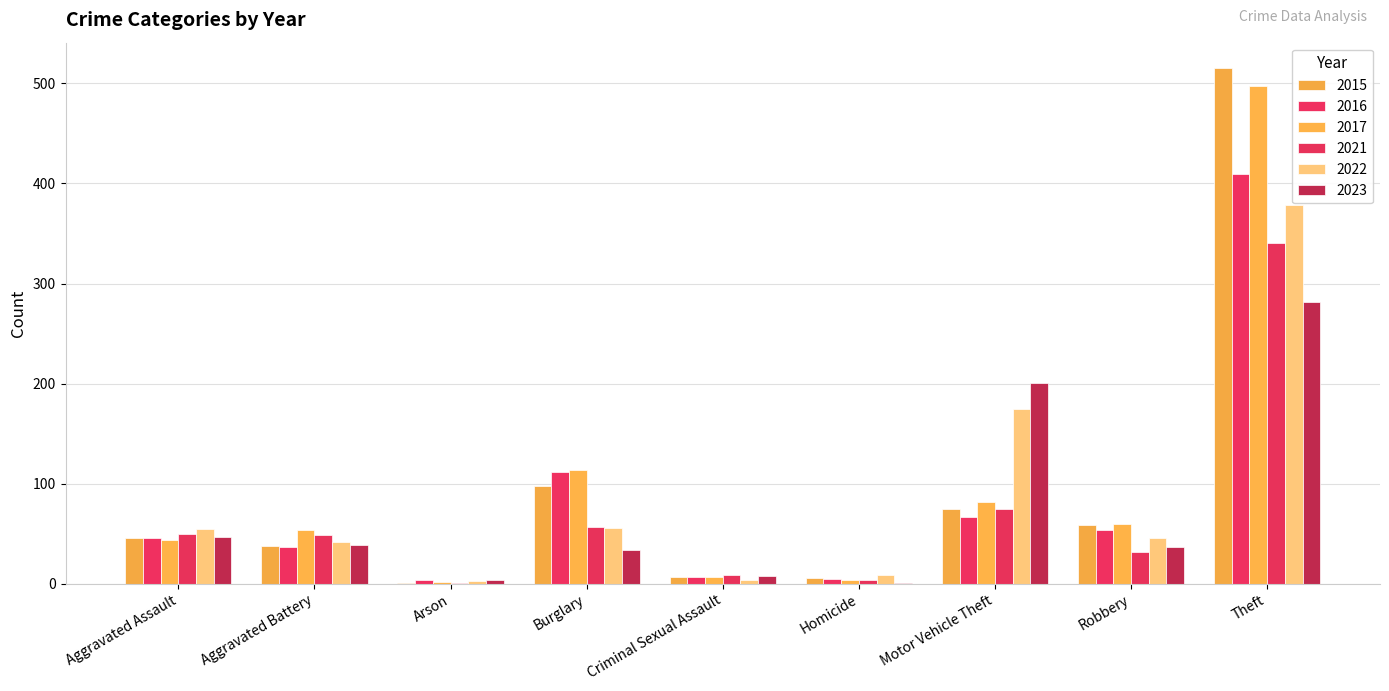

List the series in order of their peak value, lowest first.

2023, 2021, 2022, 2016, 2017, 2015